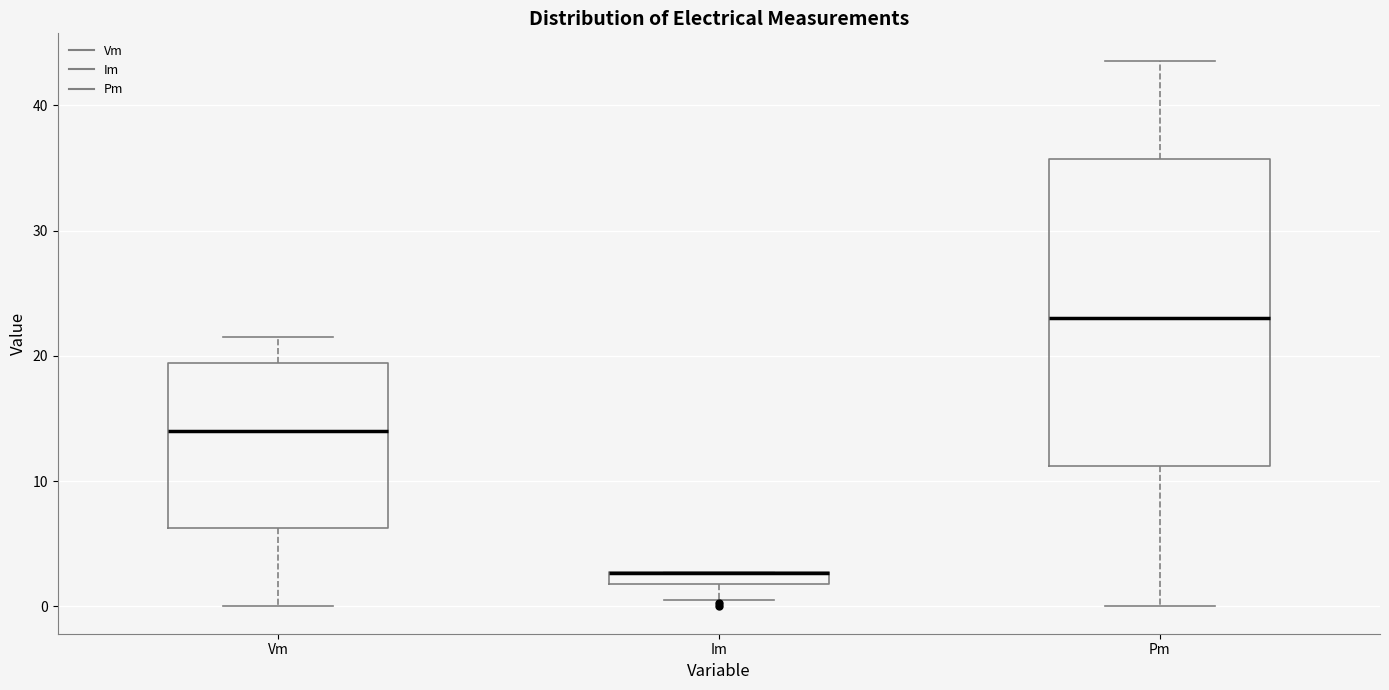

Comparing the boxes themselves (not the whiskers), which one is the tallest?

Pm